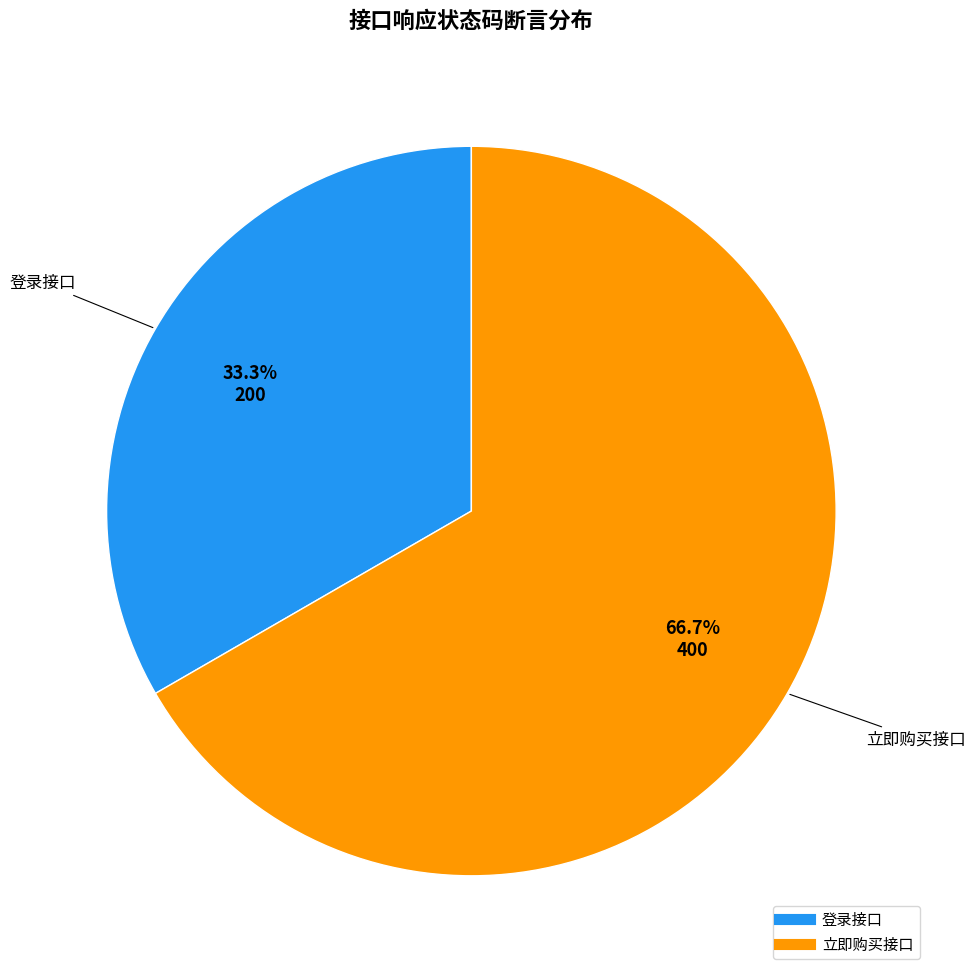

True or false: 登录接口 accounts for 20% of the total.

False